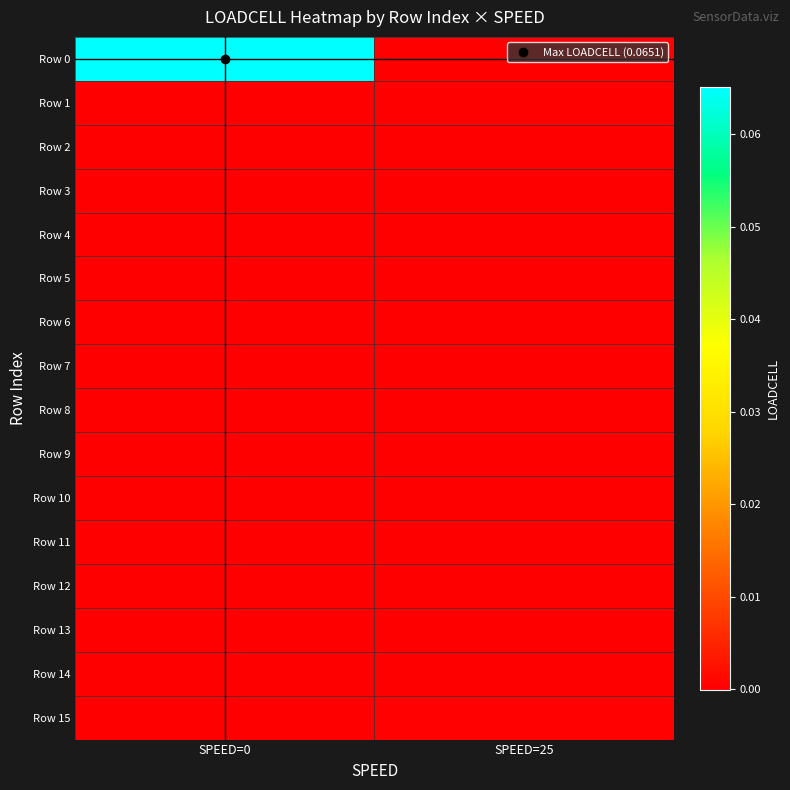

Which label corresponds to the largest value in the chart?

SPEED=0